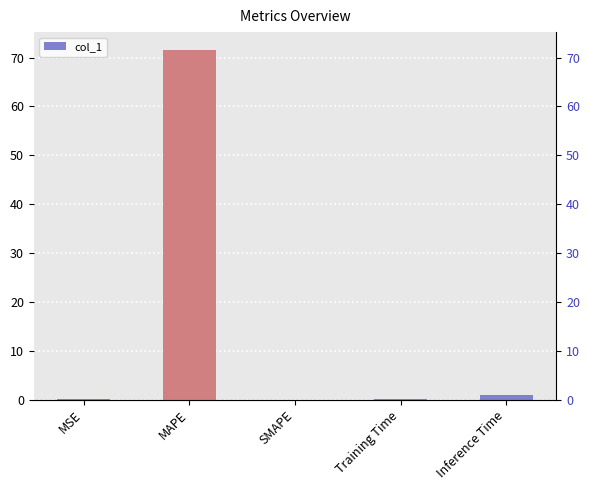

Reading right to left, what are all the values shown in this chart?

0.9	0.1	0.0	71.6	0.0